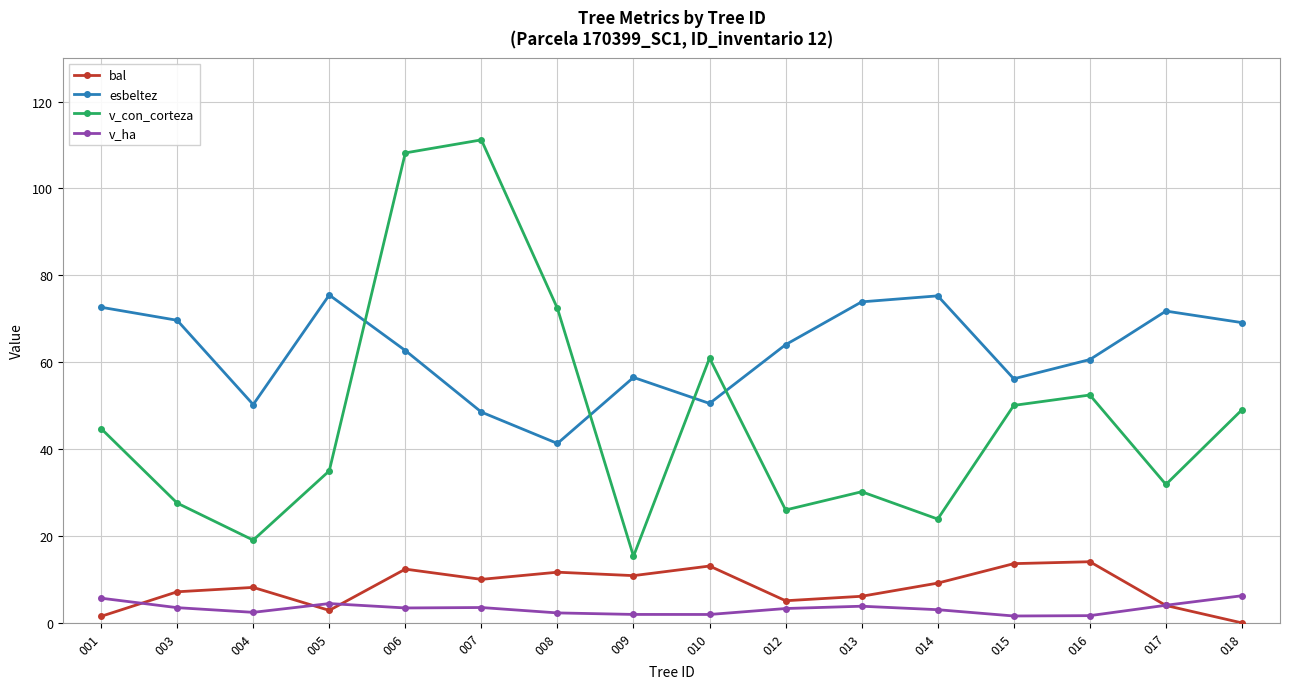

Is this an area chart (filled region under the line)?

No